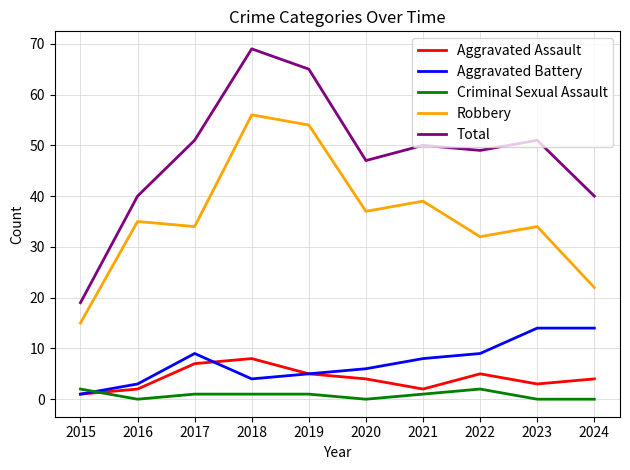

What is the total value across all series at 2024?

80